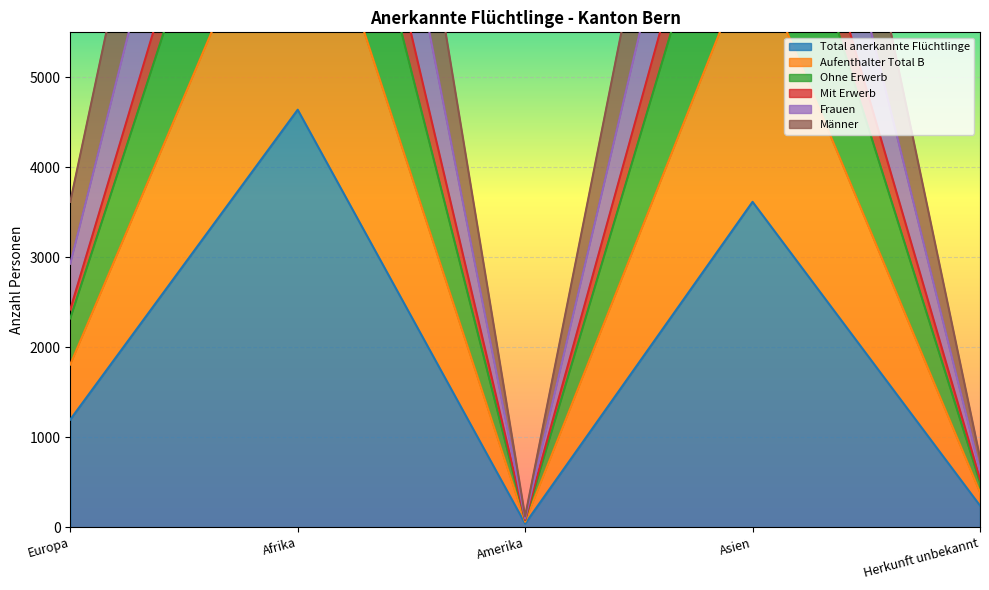

What is the total value across all series at Europa?

14288